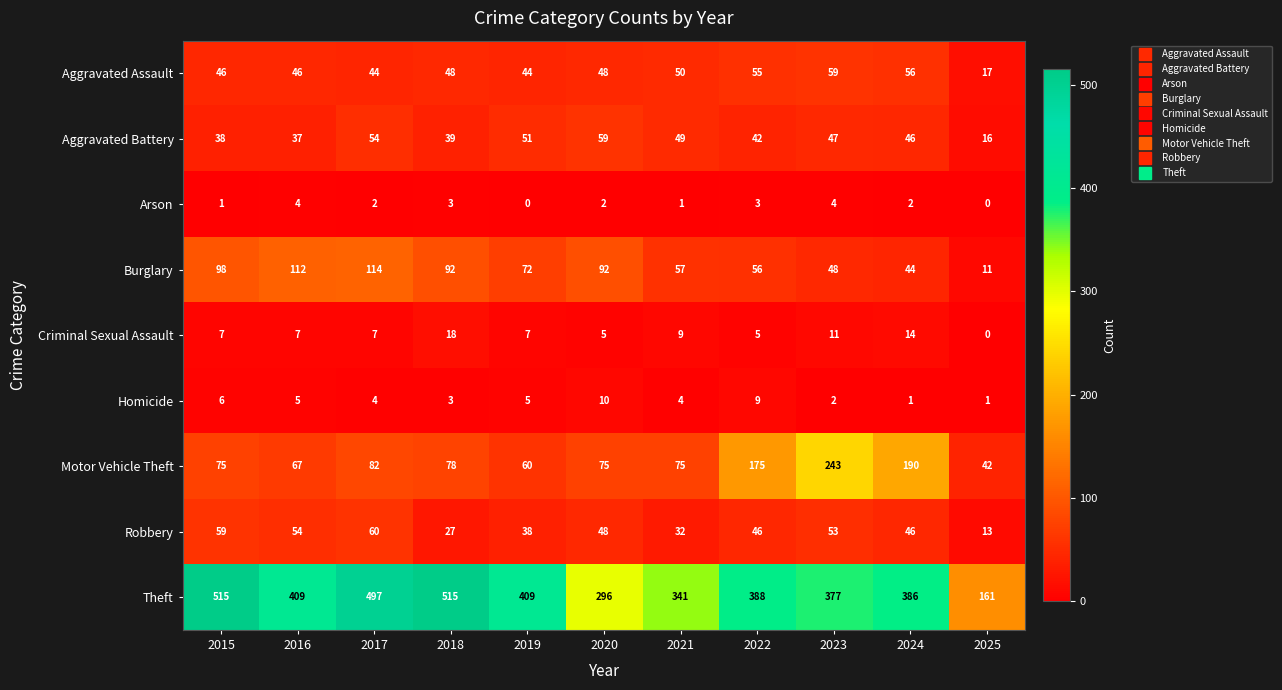

True or false: Criminal Sexual Assault has a value of 5 at 2023.

False